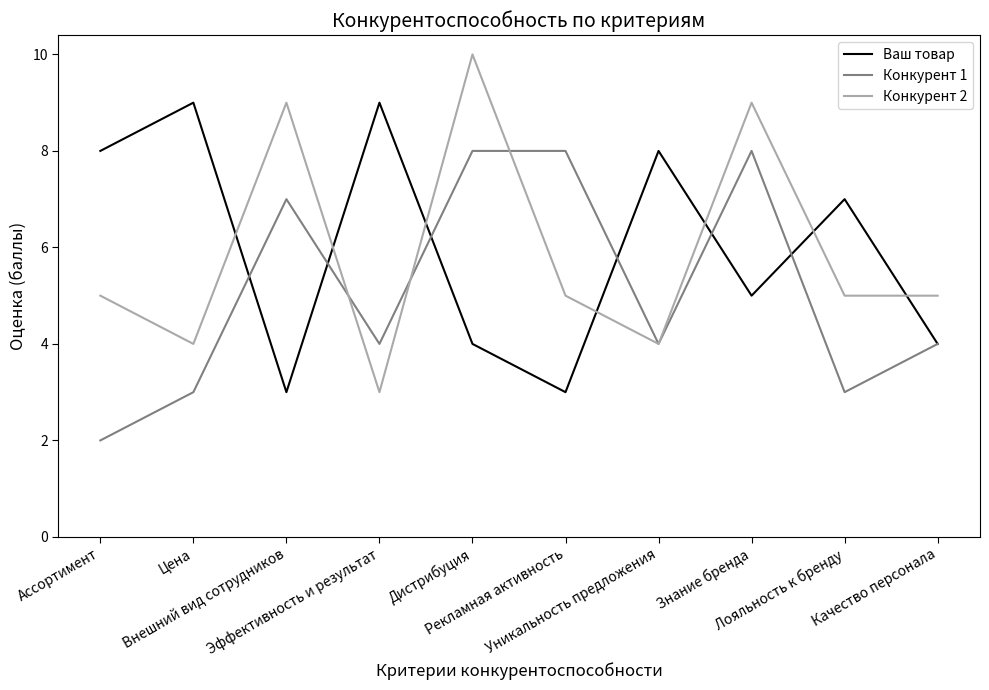

Which series has the largest range (max minus min)?

Конкурент 2